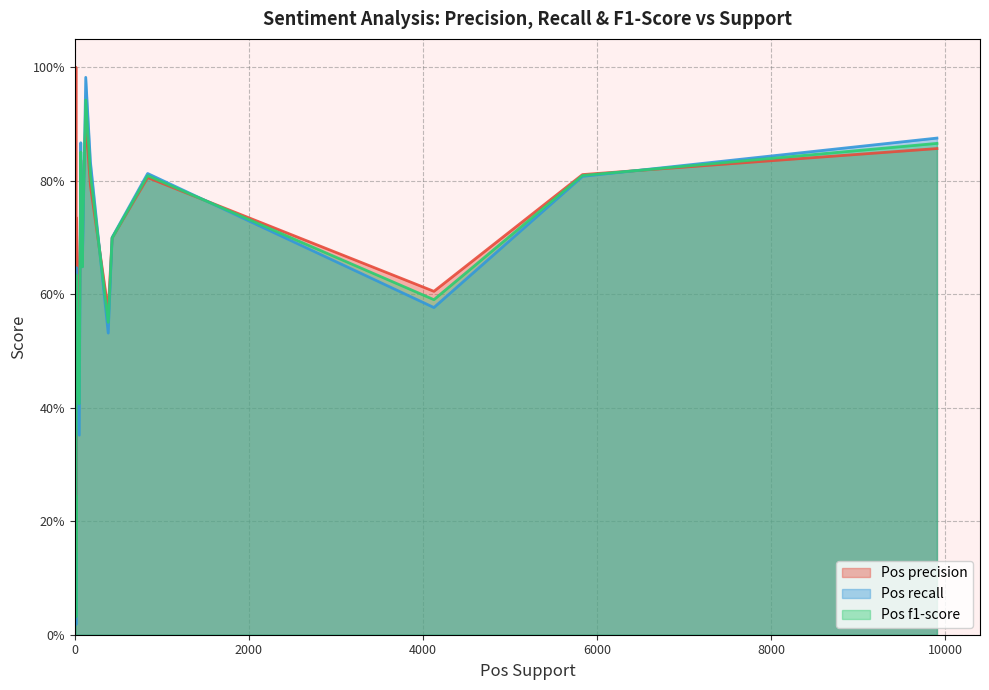

What is the difference between the maximum and minimum values in the Pos f1-score series?

0.9